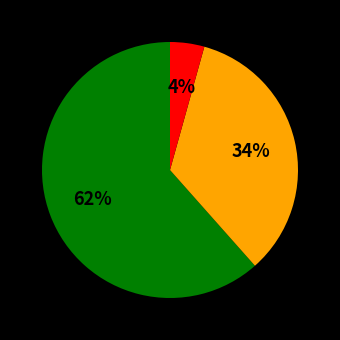

To the nearest percent, what is the average slice percentage?

33%